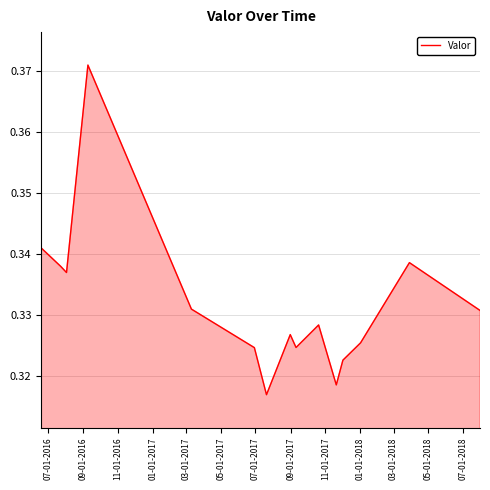

How many values are between 0 and 1?

15